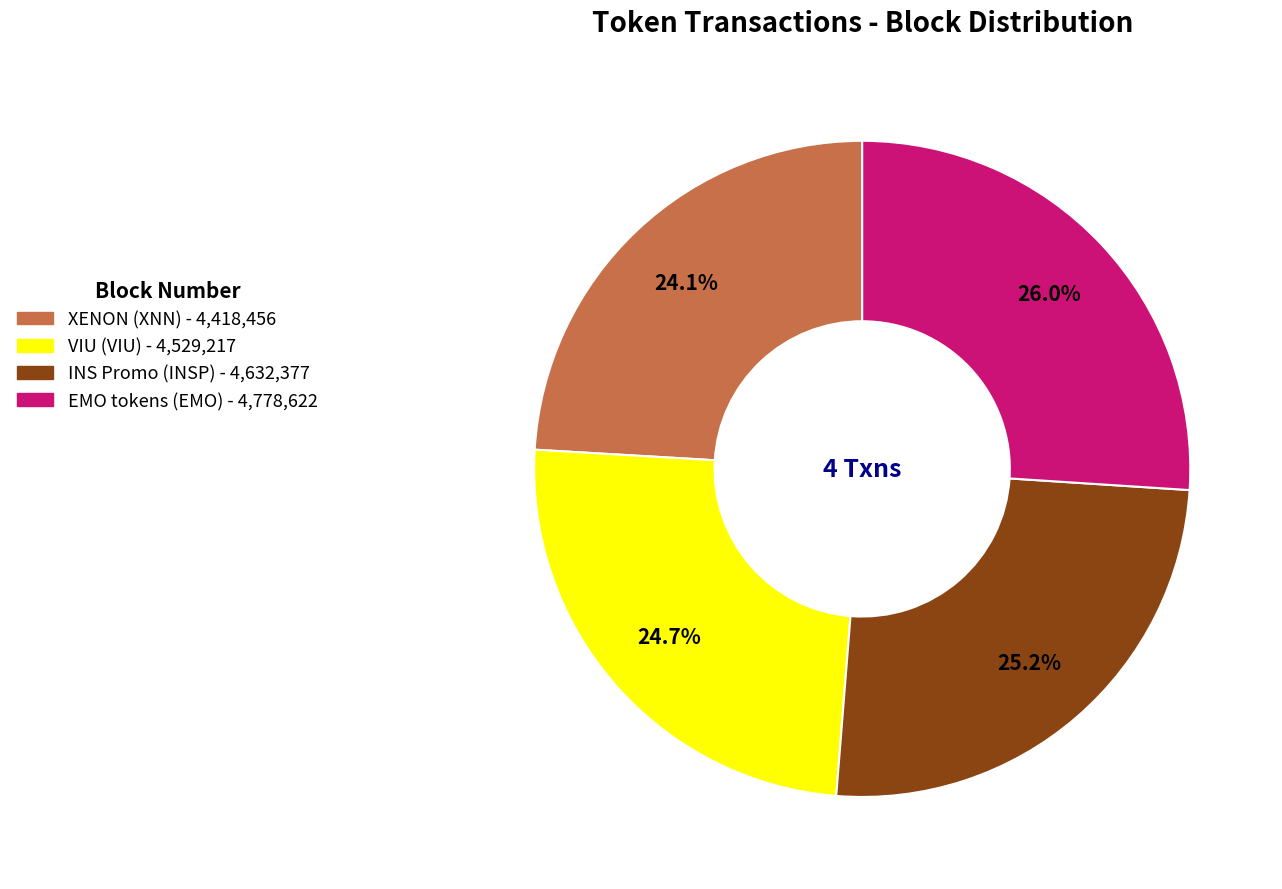

To the nearest percent, what percentage of the pie is INS Promo (INSP)?

25%